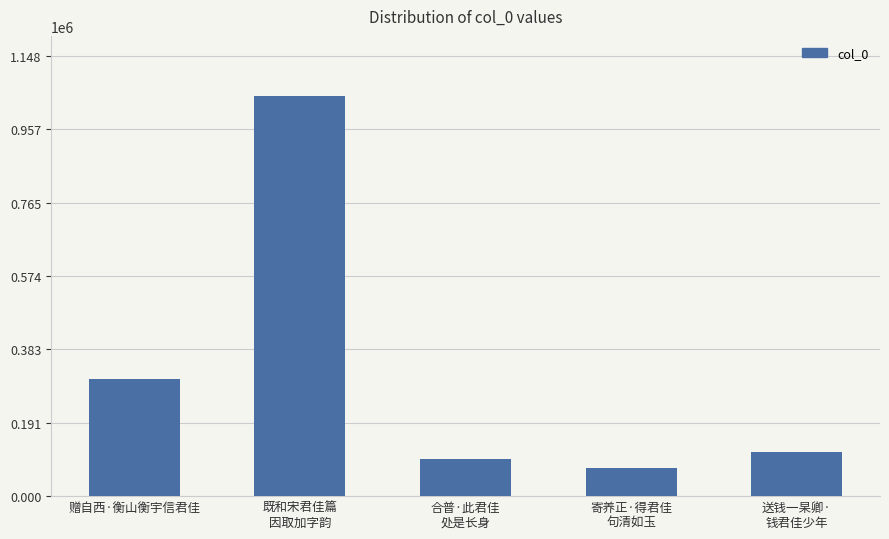

What is the smallest value displayed?

72313